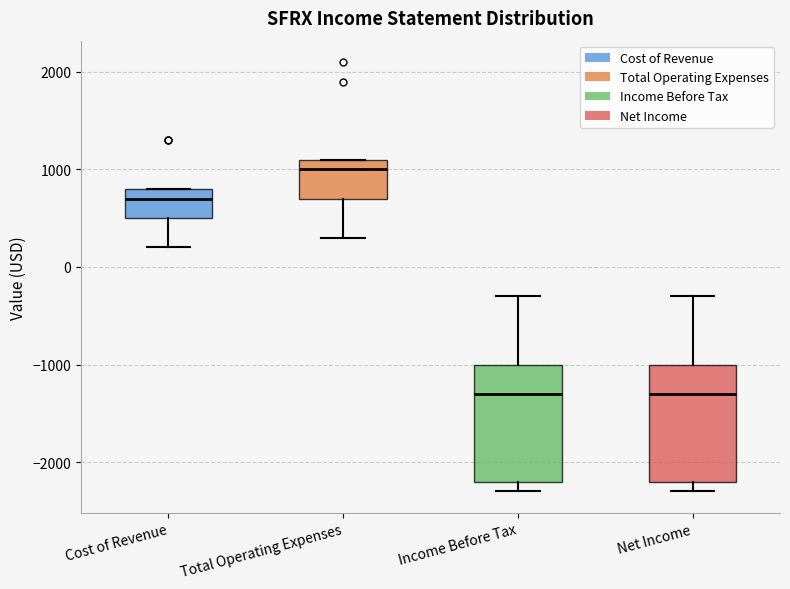

Reading left to right, read every box against the y-axis: the position of its median line, the range the box covers, and the ends of its whiskers. The values are not printed on the chart, so give them approximately, as read against the axis.

Cost of Revenue: median 700, box 500 to 800, whiskers 200 to 800
Total Operating Expenses: median 1000, box 700 to 1100, whiskers 300 to 1100
Income Before Tax: median -1300, box -2200 to -1000, whiskers -2300 to -300
Net Income: median -1300, box -2200 to -1000, whiskers -2300 to -300